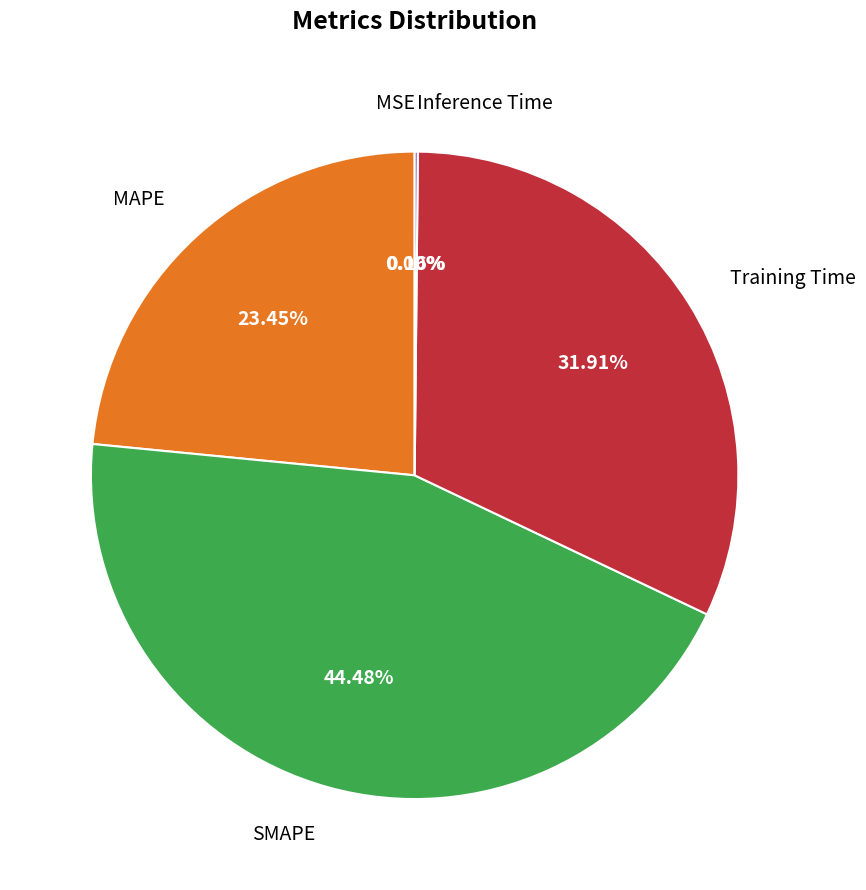

Does Training Time represent more than half of the total?

No